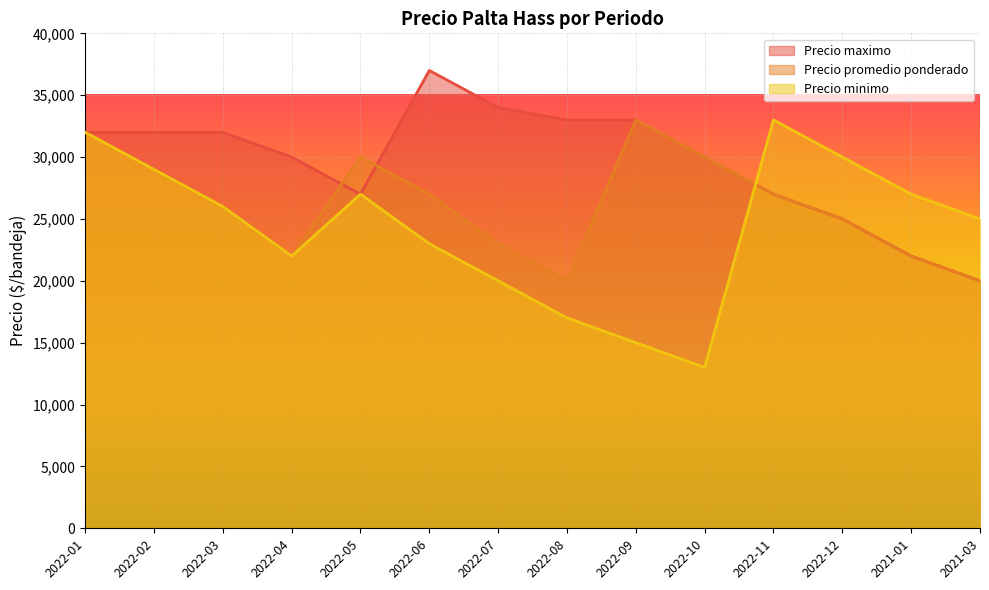

Is it true that Precio maximo equals 48661 at 2022-10?

False